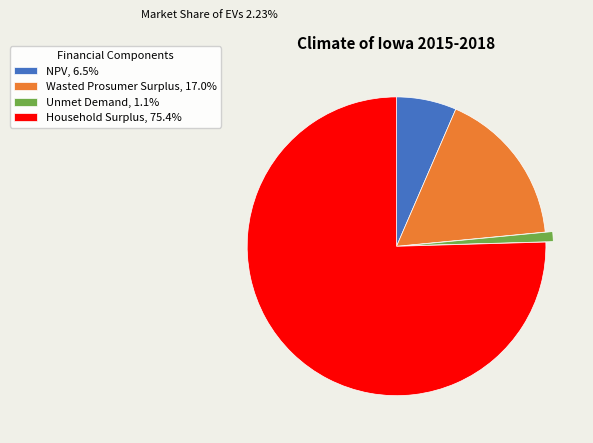

Combined, do NPV, 6.5% and Wasted Prosumer Surplus, 17.0% account for over 50%?

No